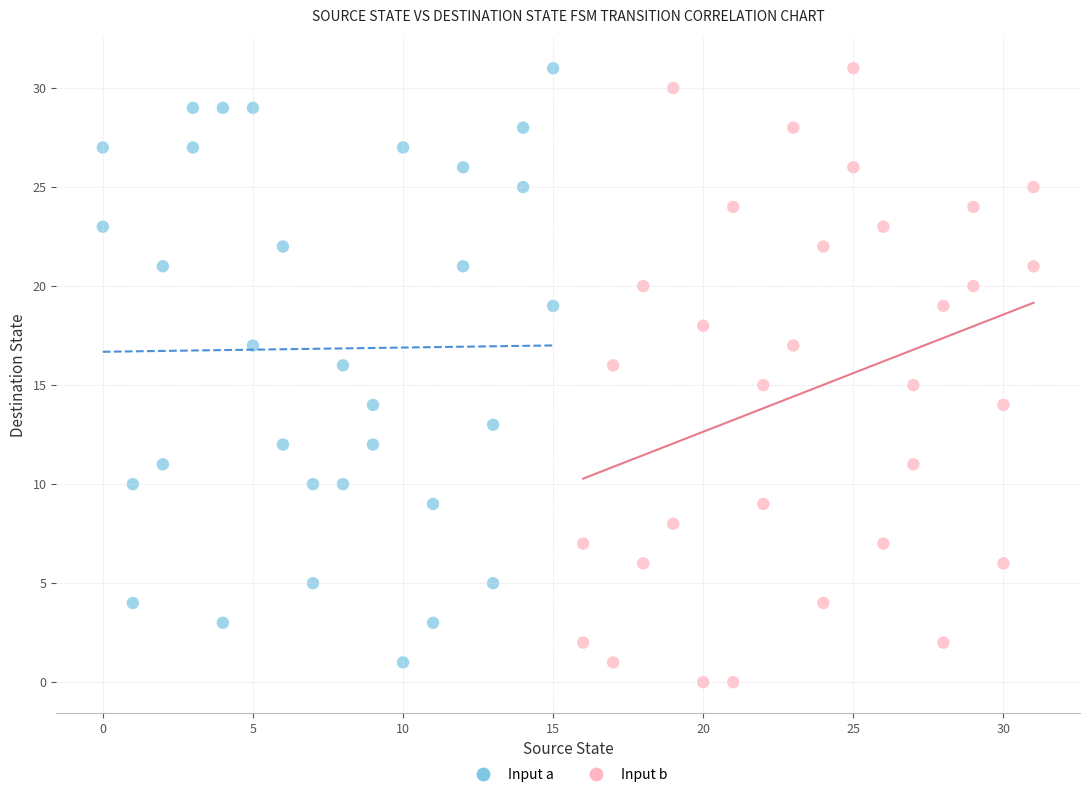

What are all the series names shown in the legend?

Input a, Input b